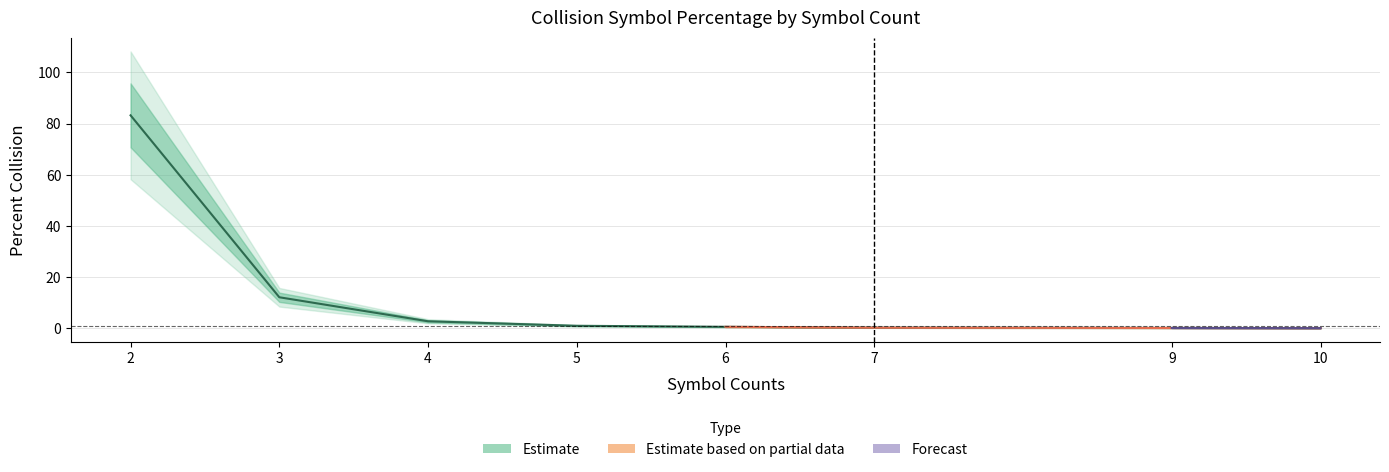

The value at 4 is 1.1. True or false?

False